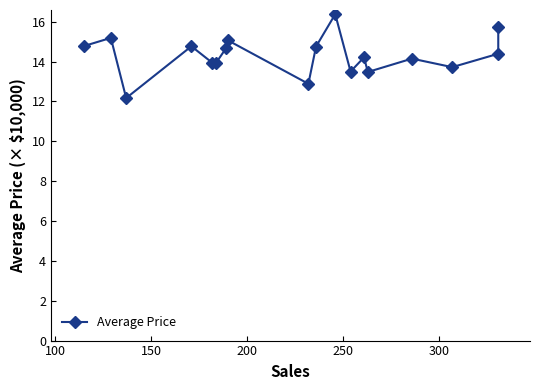

True or false: there are more than 1 points higher than both neighbors.

True